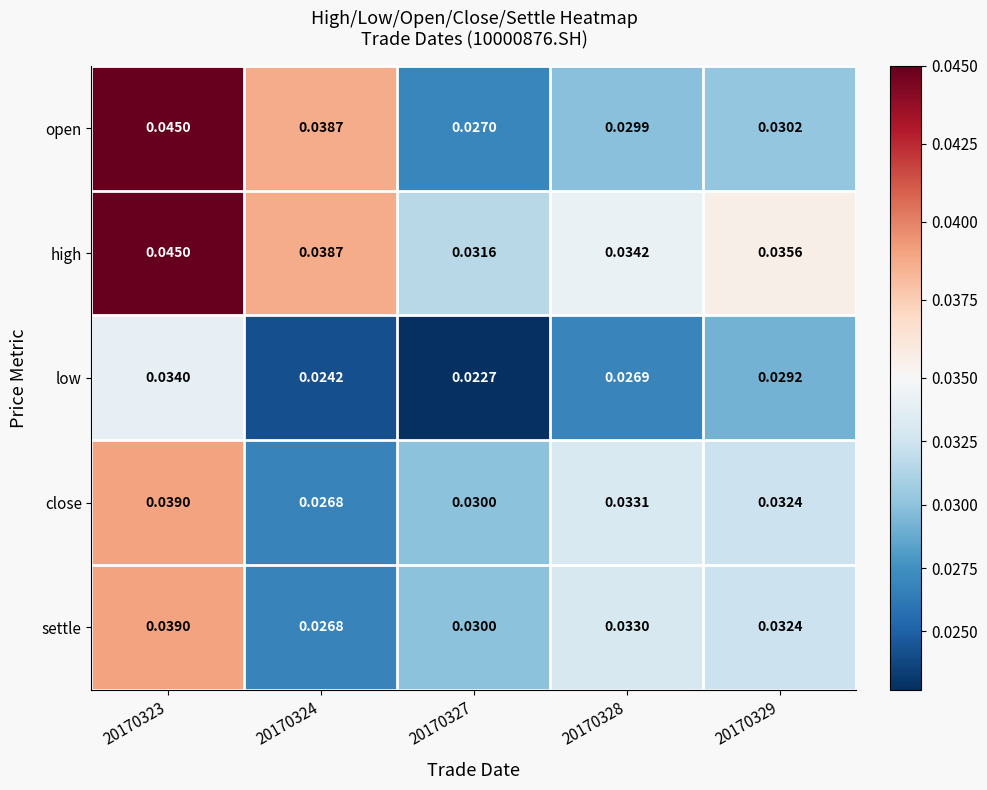

Which series has the largest range (max minus min)?

open